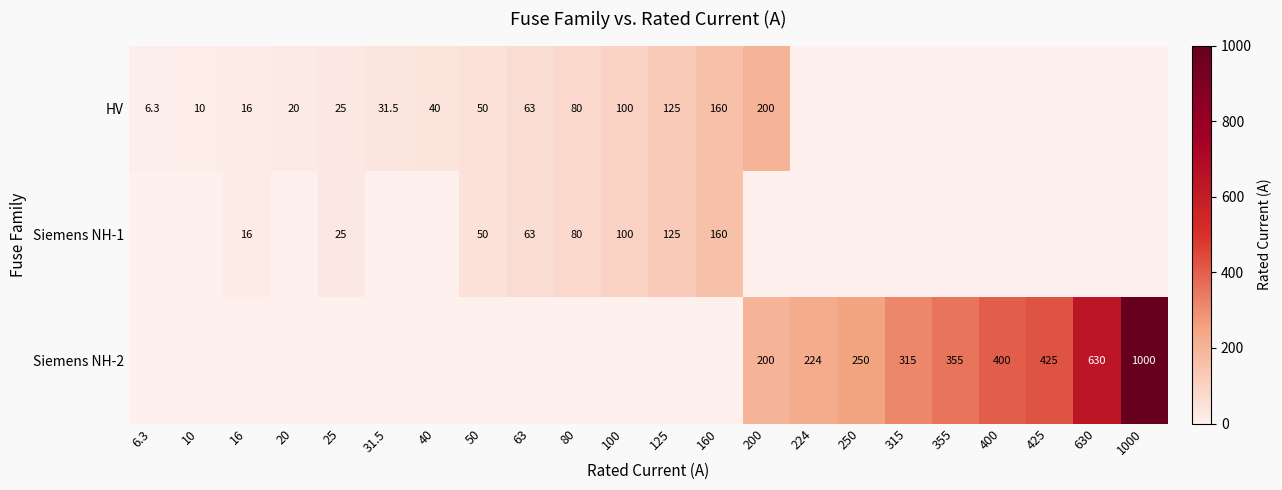

What is the difference between the highest and lowest values at 200?

200.0